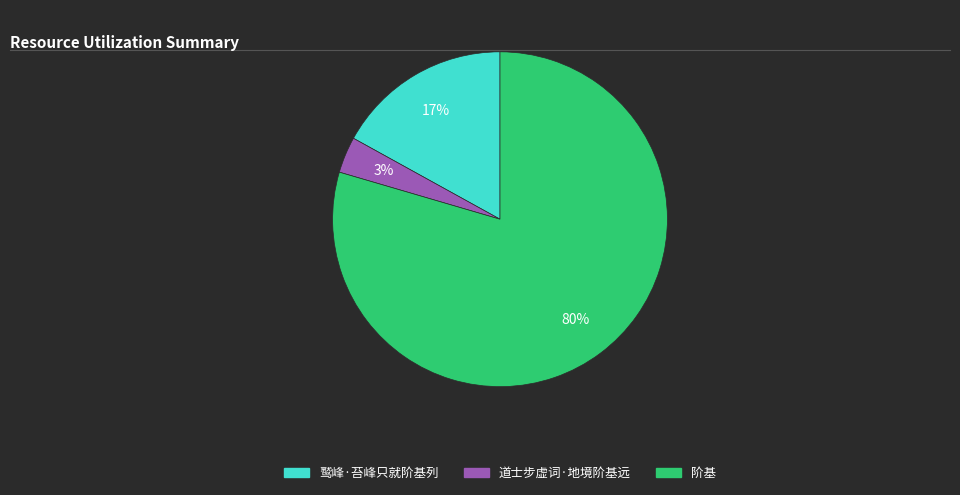

Which has a higher value, 阶基 or 道士步虚词·地境阶基远?

阶基